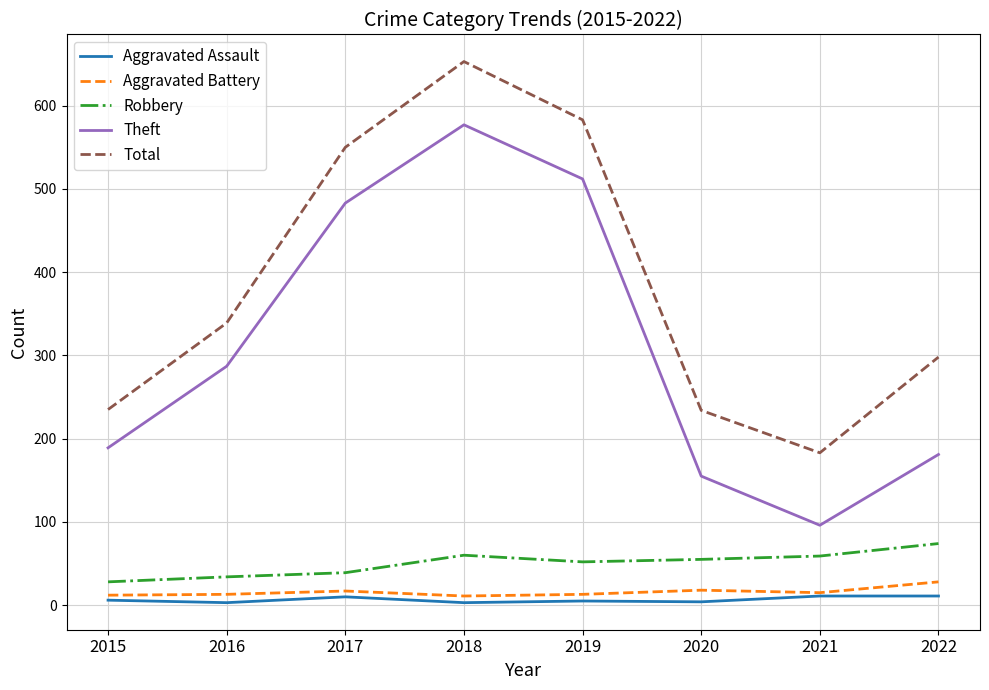

True or false: Robbery and Theft cross at least once.

False